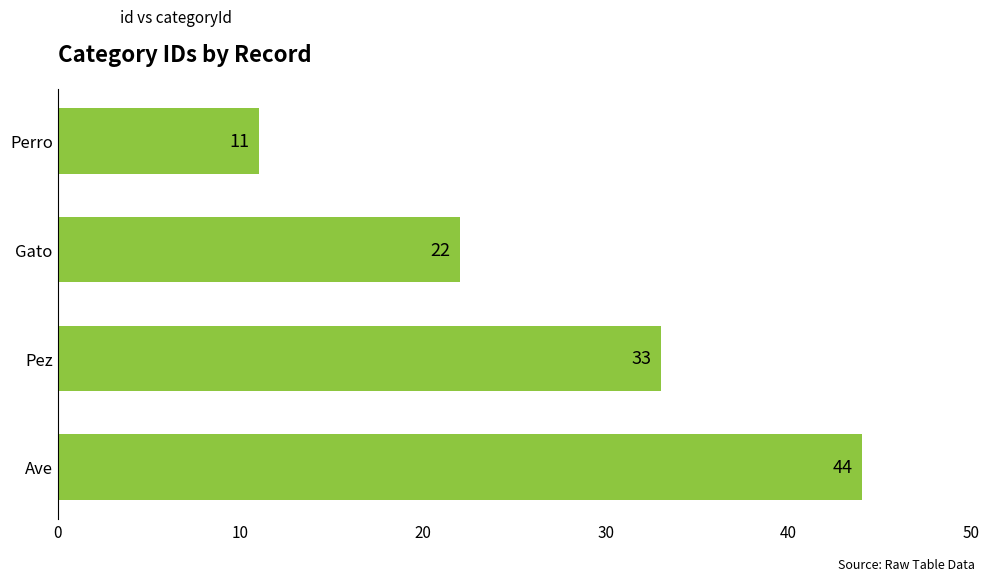

List the labels in order of value, largest first.

Ave, Pez, Gato, Perro